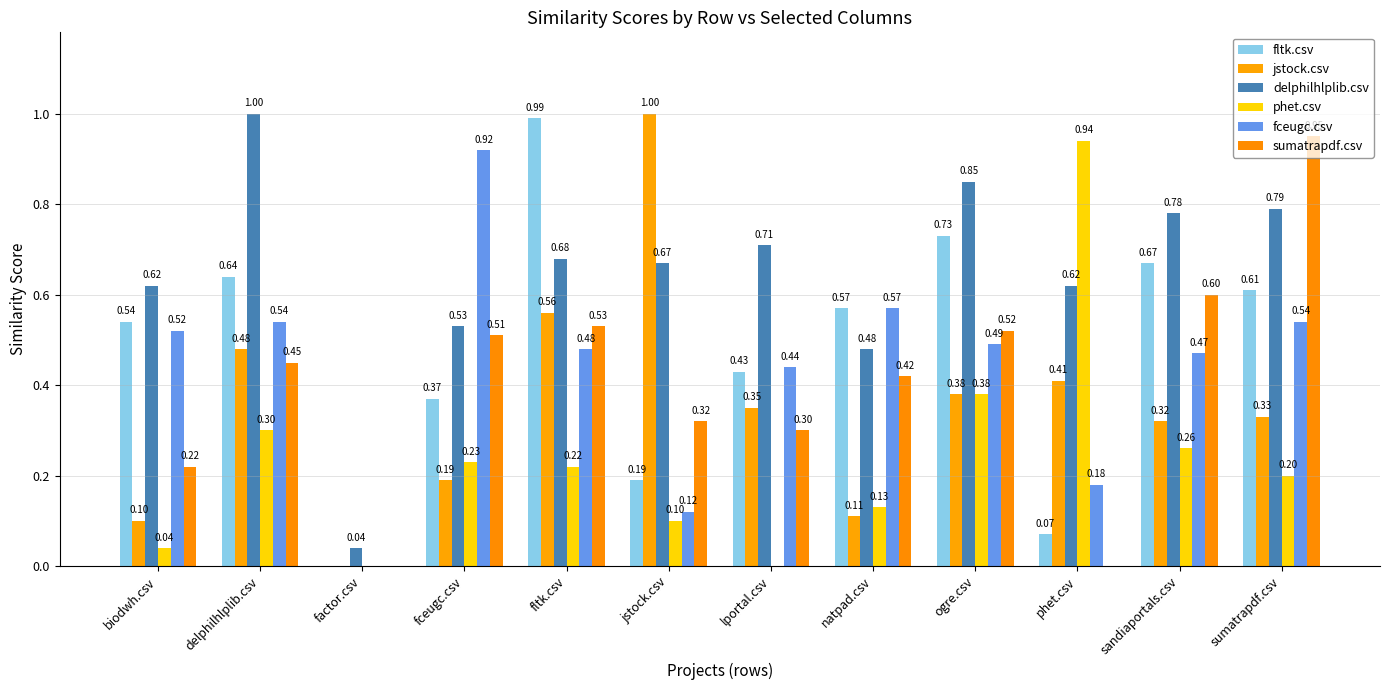

Count the number of categories in the chart.

12